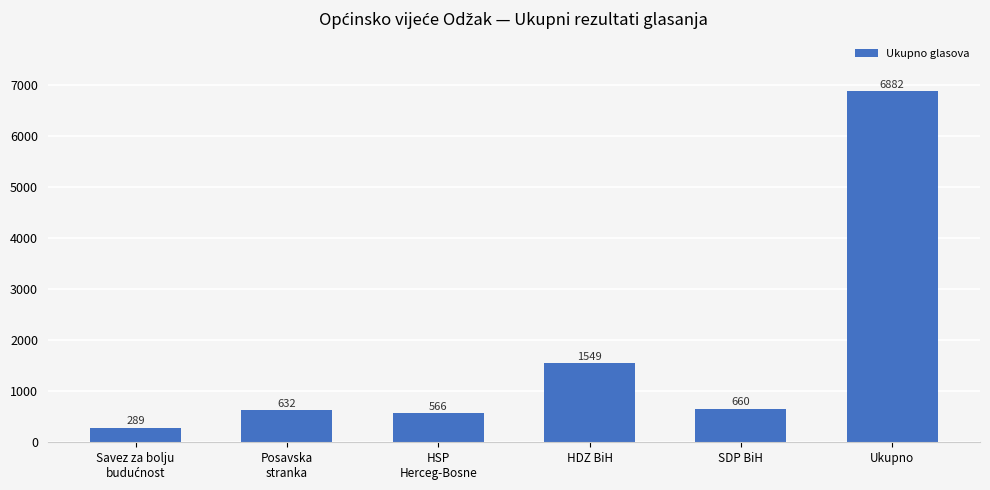

Between Posavska
stranka and SDP BiH, which is larger?

SDP BiH